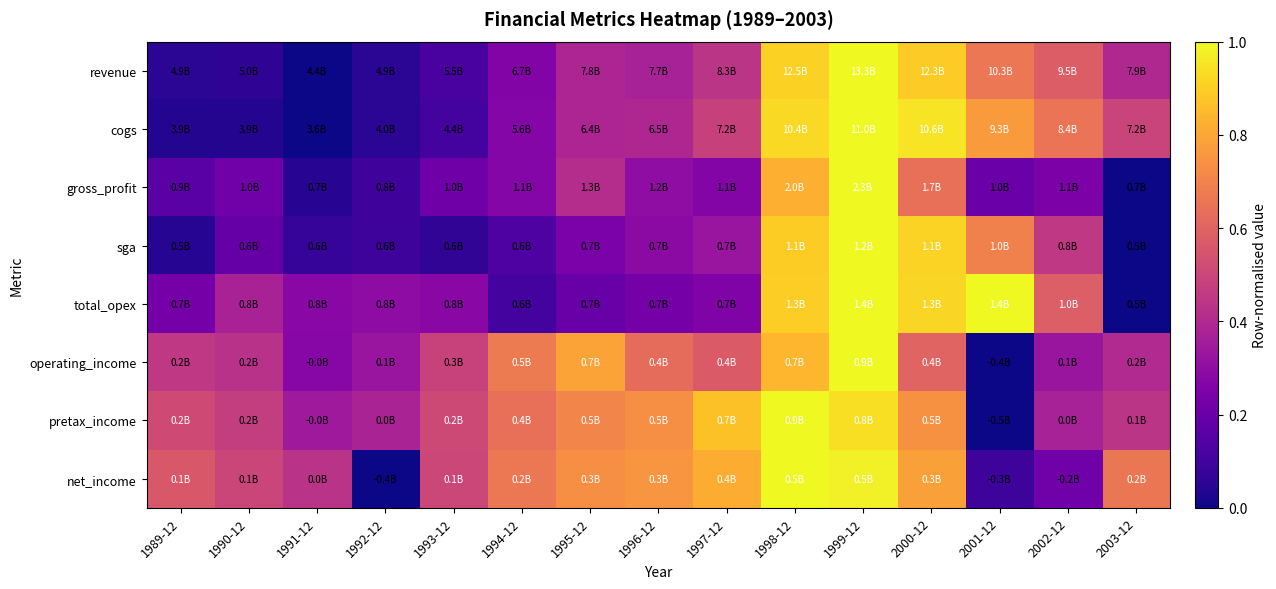

Reading left to right, list all the values displayed in this chart.

revenue: 1989-12=0.1	1990-12=0.1	1991-12=0.0	1992-12=0.1	1993-12=0.1	1994-12=0.3	1995-12=0.4	1996-12=0.4	1997-12=0.4	1998-12=0.9	1999-12=1.0	2000-12=0.9	2001-12=0.7	2002-12=0.6	2003-12=0.4
cogs: 1989-12=0.0	1990-12=0.0	1991-12=0.0	1992-12=0.1	1993-12=0.1	1994-12=0.3	1995-12=0.4	1996-12=0.4	1997-12=0.5	1998-12=0.9	1999-12=1.0	2000-12=1.0	2001-12=0.8	2002-12=0.7	2003-12=0.5
gross_profit: 1989-12=0.2	1990-12=0.2	1991-12=0.0	1992-12=0.1	1993-12=0.2	1994-12=0.3	1995-12=0.4	1996-12=0.3	1997-12=0.3	1998-12=0.8	1999-12=1.0	2000-12=0.6	2001-12=0.2	2002-12=0.2	2003-12=0.0
sga: 1989-12=0.0	1990-12=0.2	1991-12=0.1	1992-12=0.1	1993-12=0.1	1994-12=0.1	1995-12=0.2	1996-12=0.3	1997-12=0.3	1998-12=0.9	1999-12=1.0	2000-12=0.9	2001-12=0.7	2002-12=0.5	2003-12=0.0
total_opex: 1989-12=0.2	1990-12=0.4	1991-12=0.3	1992-12=0.3	1993-12=0.3	1994-12=0.1	1995-12=0.2	1996-12=0.2	1997-12=0.3	1998-12=0.9	1999-12=1.0	2000-12=0.9	2001-12=1.0	2002-12=0.6	2003-12=0.0
operating_income: 1989-12=0.5	1990-12=0.4	1991-12=0.3	1992-12=0.3	1993-12=0.5	1994-12=0.7	1995-12=0.8	1996-12=0.6	1997-12=0.6	1998-12=0.8	1999-12=1.0	2000-12=0.6	2001-12=0.0	2002-12=0.3	2003-12=0.4
pretax_income: 1989-12=0.5	1990-12=0.5	1991-12=0.3	1992-12=0.4	1993-12=0.5	1994-12=0.6	1995-12=0.7	1996-12=0.7	1997-12=0.9	1998-12=1.0	1999-12=0.9	2000-12=0.7	2001-12=0.0	2002-12=0.4	2003-12=0.4
net_income: 1989-12=0.6	1990-12=0.5	1991-12=0.4	1992-12=0.0	1993-12=0.5	1994-12=0.7	1995-12=0.7	1996-12=0.8	1997-12=0.8	1998-12=1.0	1999-12=1.0	2000-12=0.8	2001-12=0.1	2002-12=0.2	2003-12=0.7